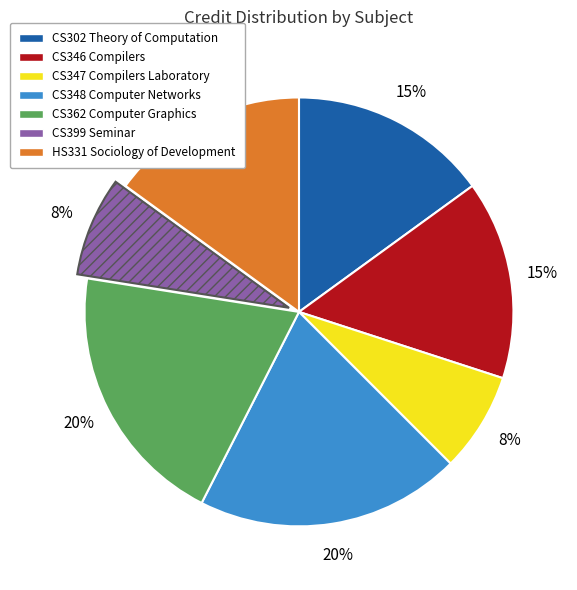

What percentage is the CS348 Computer Networks slice, to the nearest percent?

20%